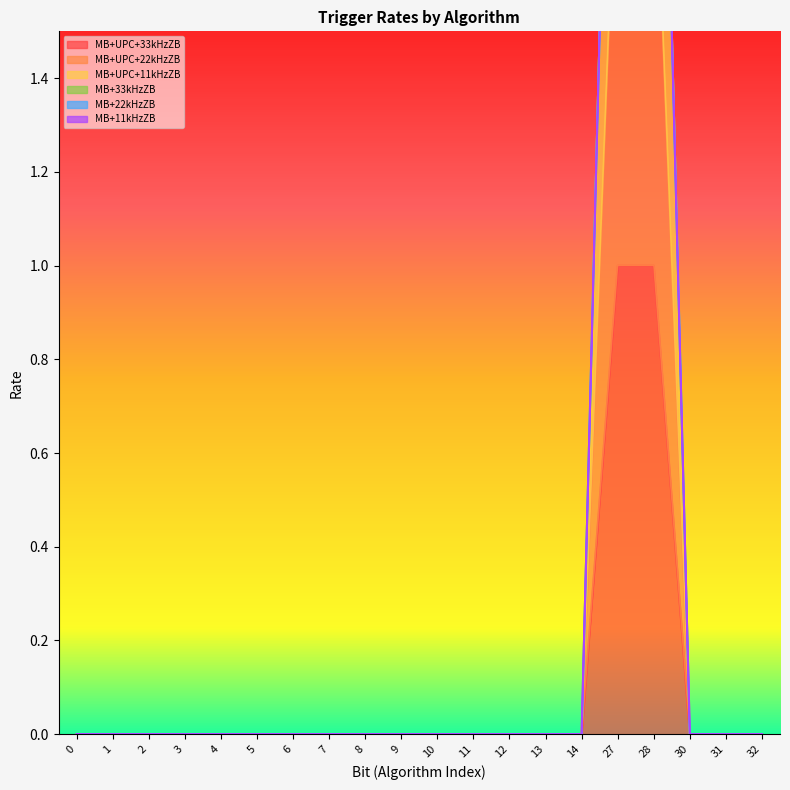

What is the difference between the maximum and second lowest values in the MB+UPC+33kHzZB series?

1